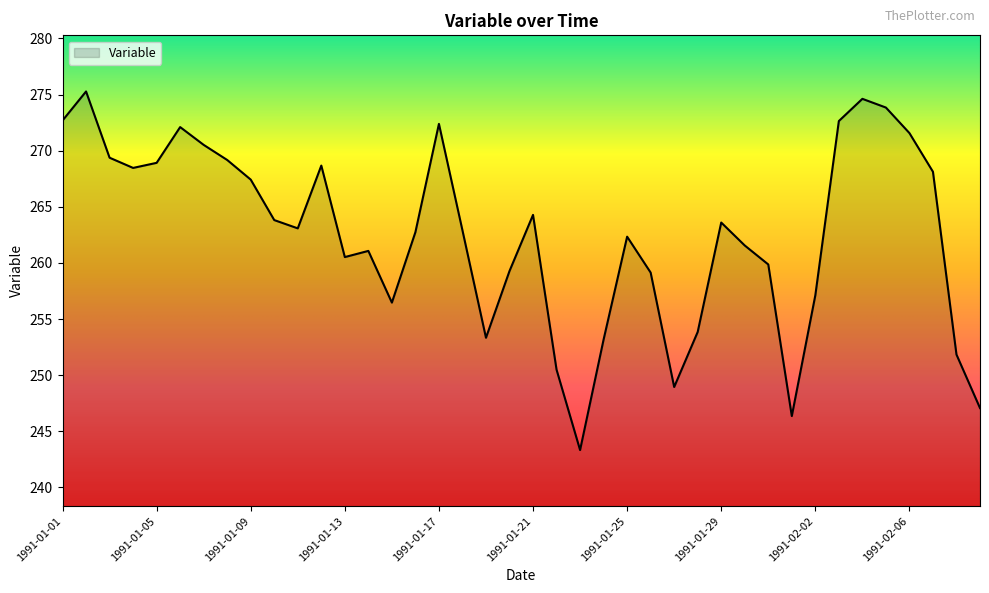

What is the difference between the maximum and minimum values?

31.9